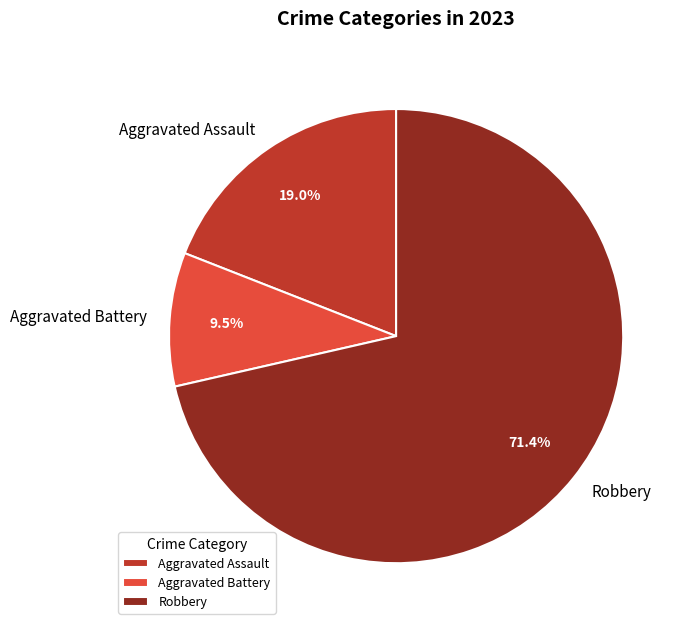

To the nearest percent, what percentage of the pie is Robbery?

71%